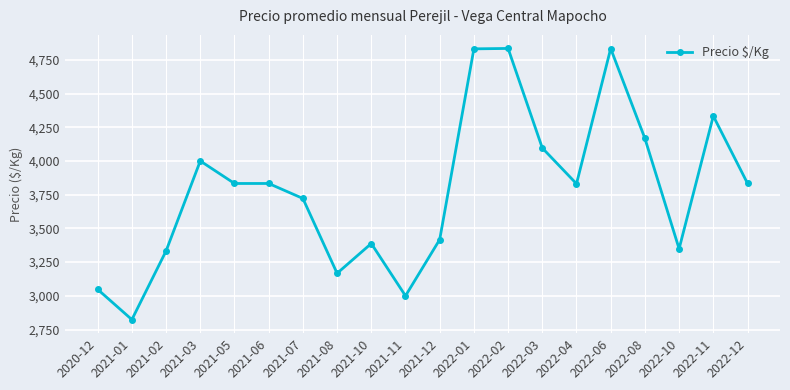

Where does the data first go above 3833?

2021-03